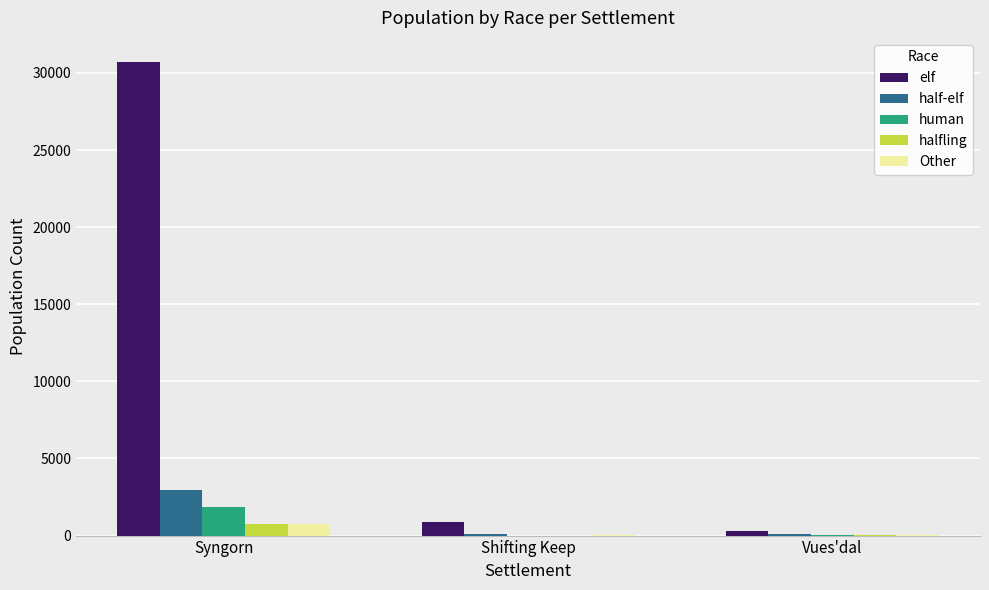

Which series has the largest range (max minus min)?

elf